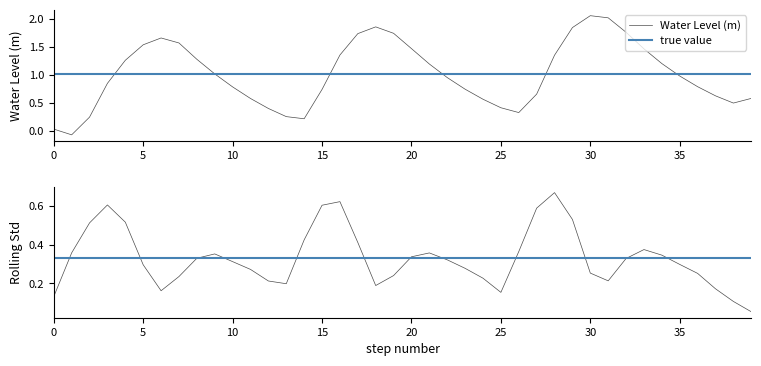

True or false: the data has more than 1 interior local peaks.

True